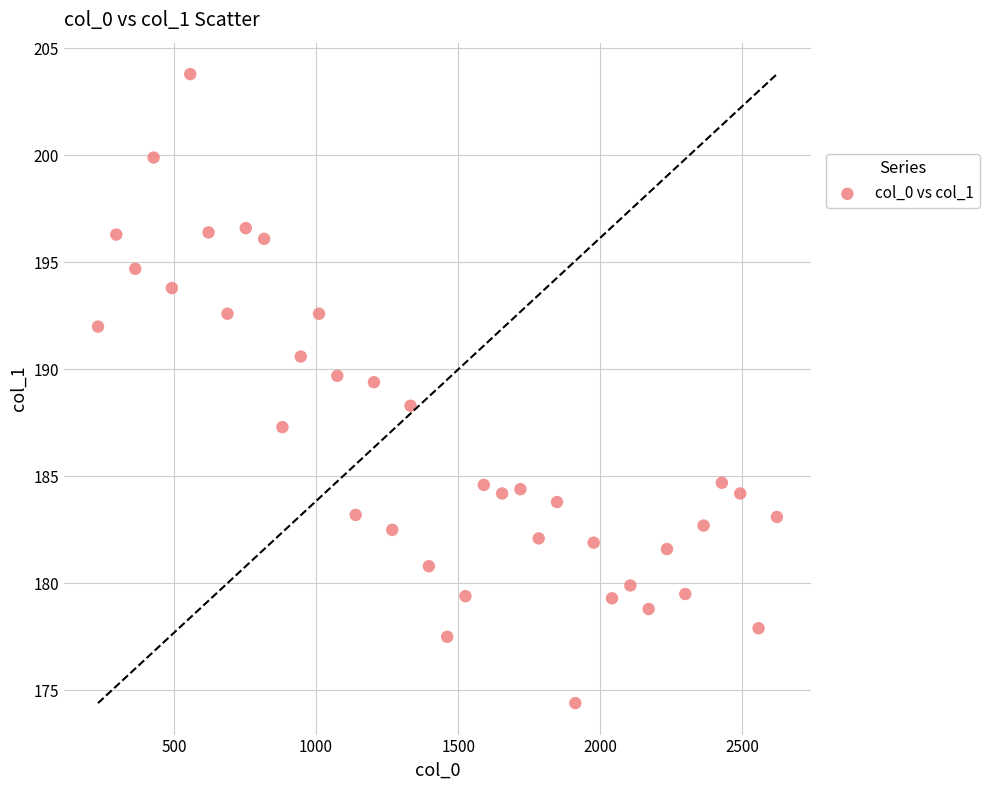

What is the range of Y values (max minus min)?

29.4